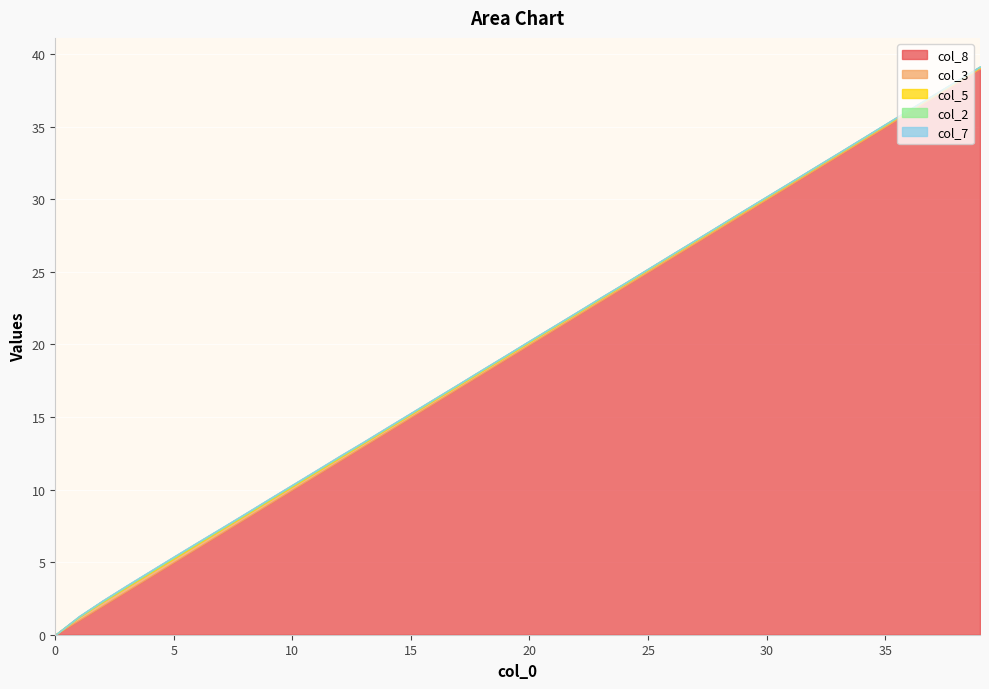

Between 28 and 37, which series saw the biggest shift?

col_8